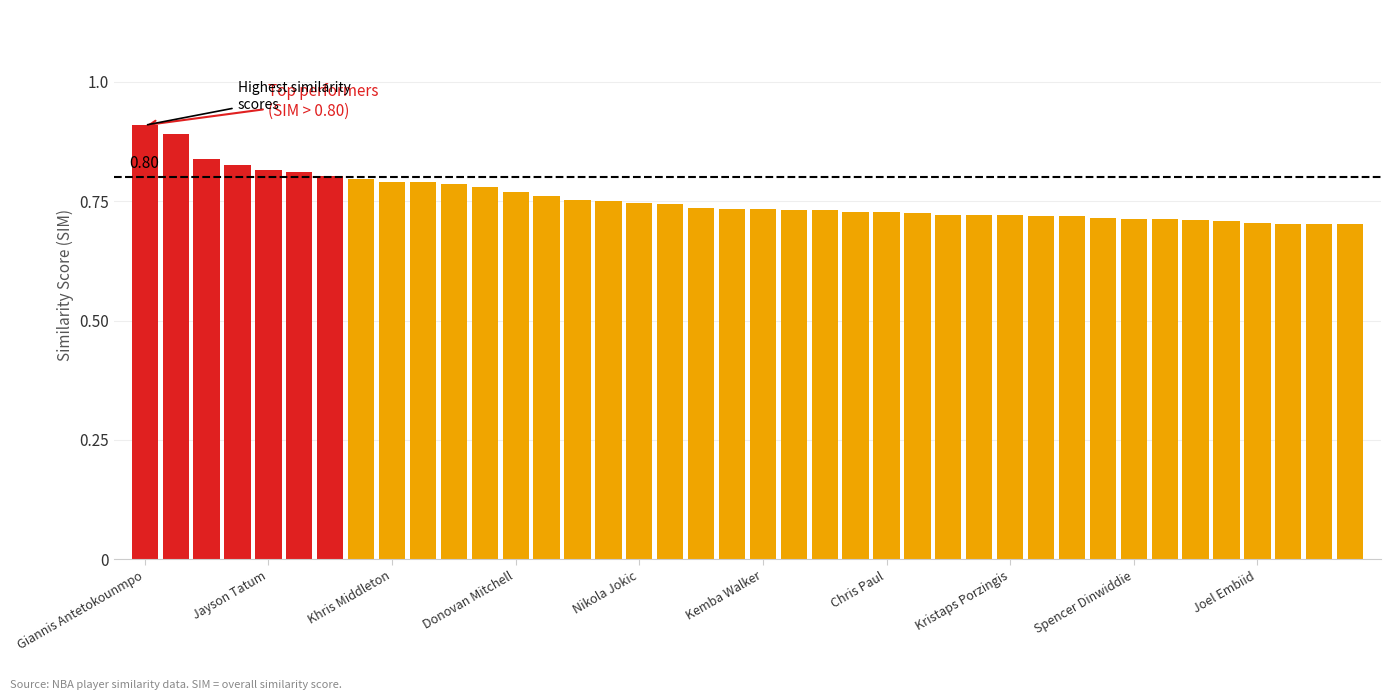

Are the bars horizontal?

No